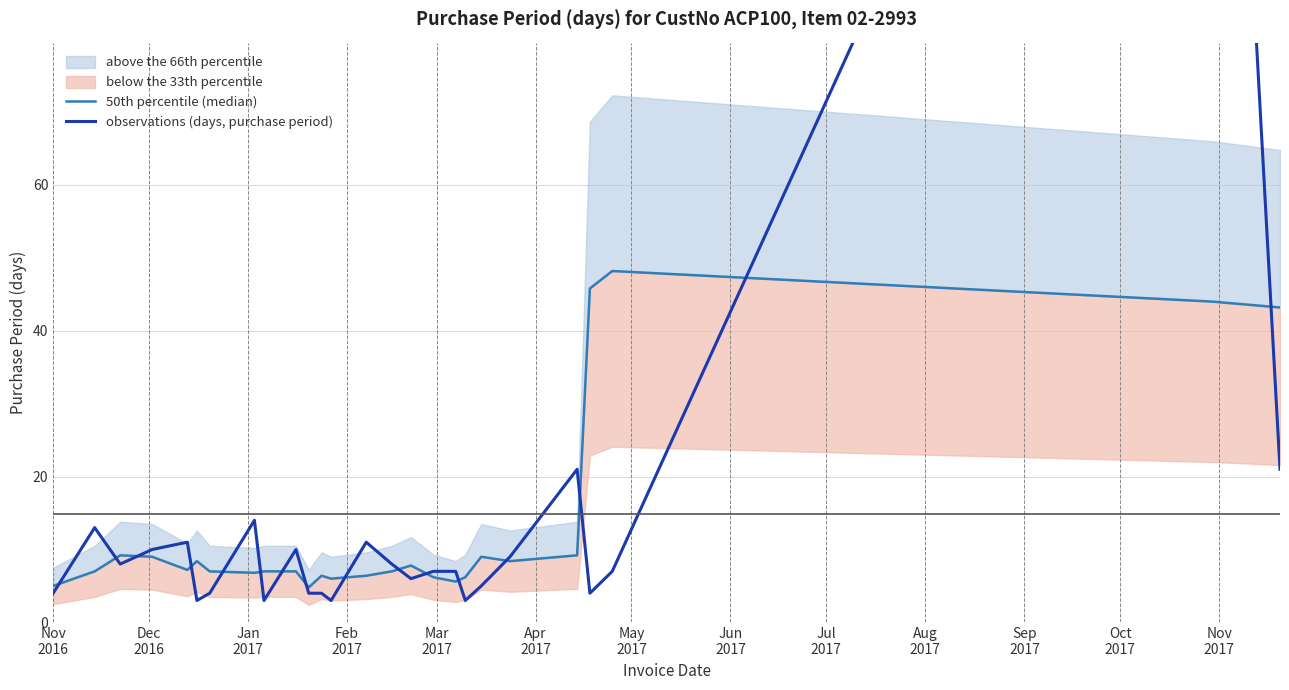

Is the value of 50th percentile (median) at 25 greater than the value of observations (days, purchase period) at Jan
2017?

Yes